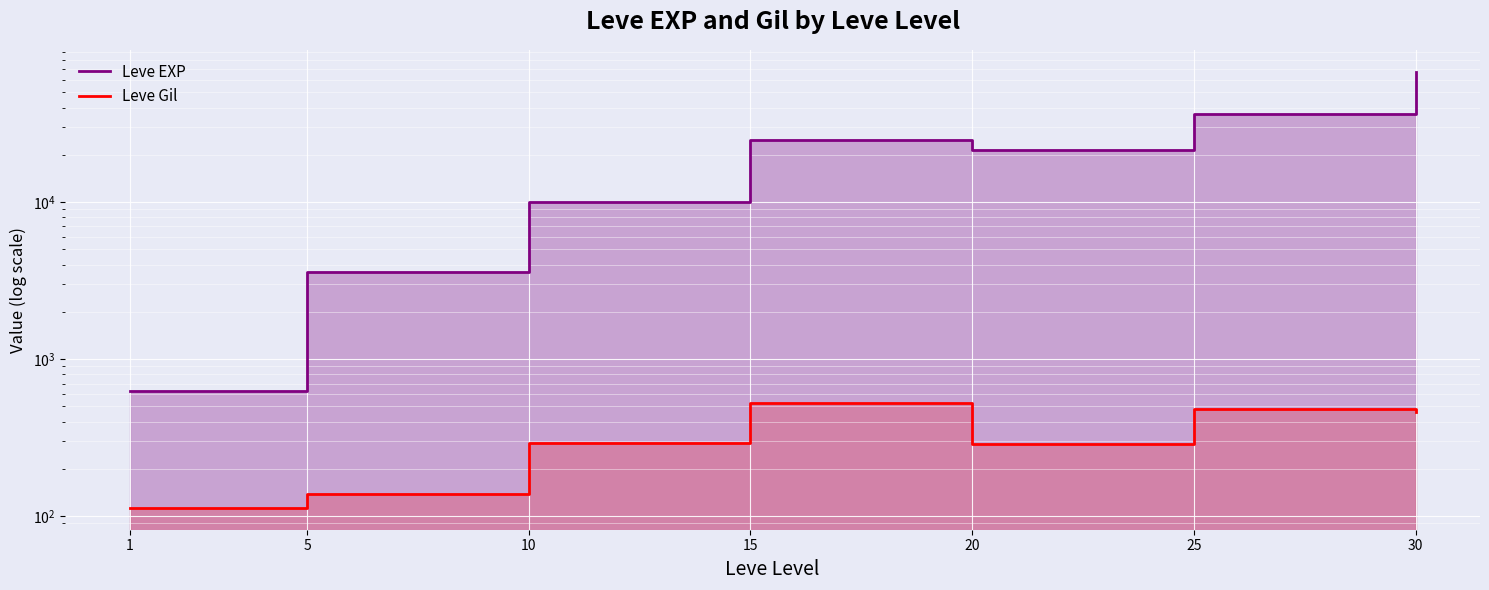

At how many categories does at least one series exceed 53558?

1